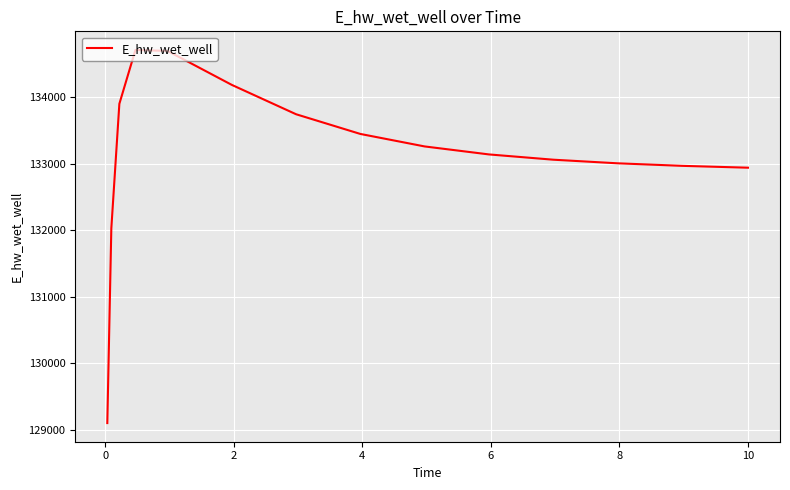

How many values are below 133141?

7